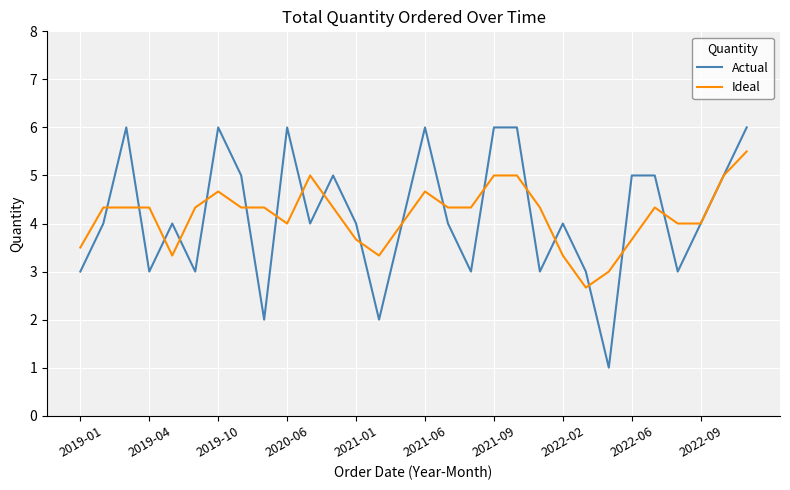

Which series has the largest range (max minus min)?

Actual